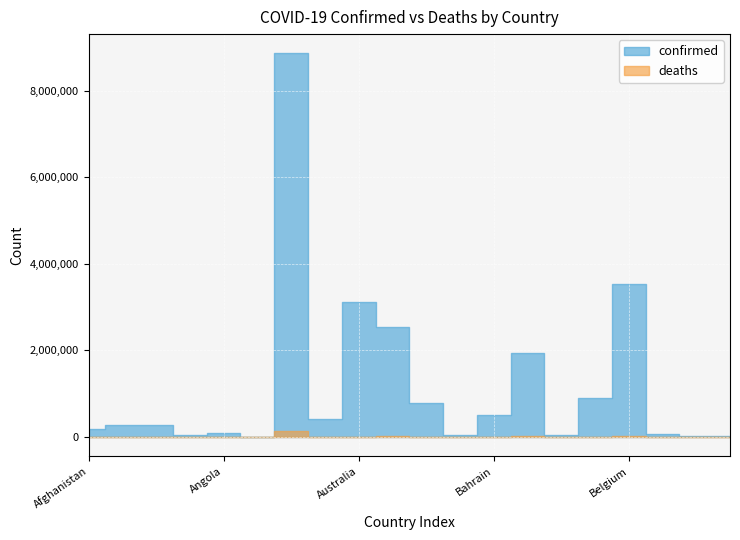

The confirmed series shows 632122 at Armenia. True or false?

False